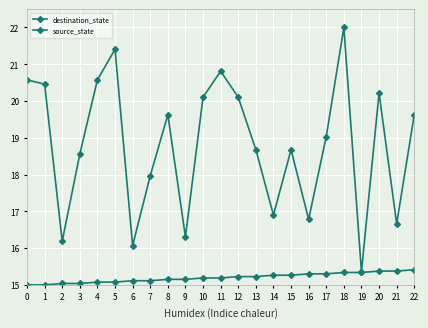

True or false: destination_state has more than 0 points higher than both neighbors.

True